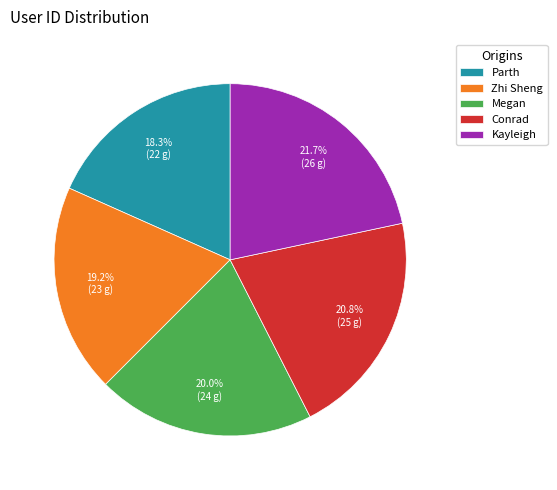

Which slice is the largest?

Kayleigh